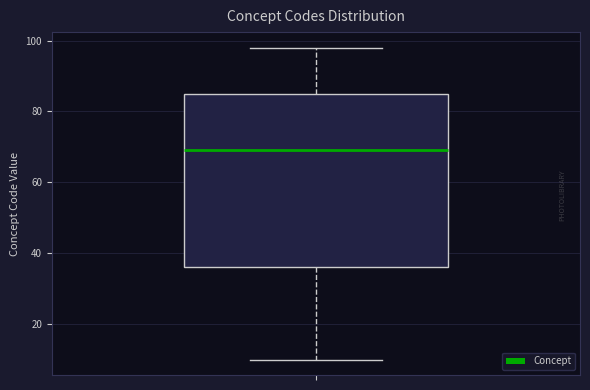

Transcribe this box plot: give where the median line is, the range the box spans, and where the two whiskers end, as read against the y-axis. The values are not printed on the chart, so give them approximately, as read against the axis.

median 70, box 36 to 86, whiskers 10 to 98